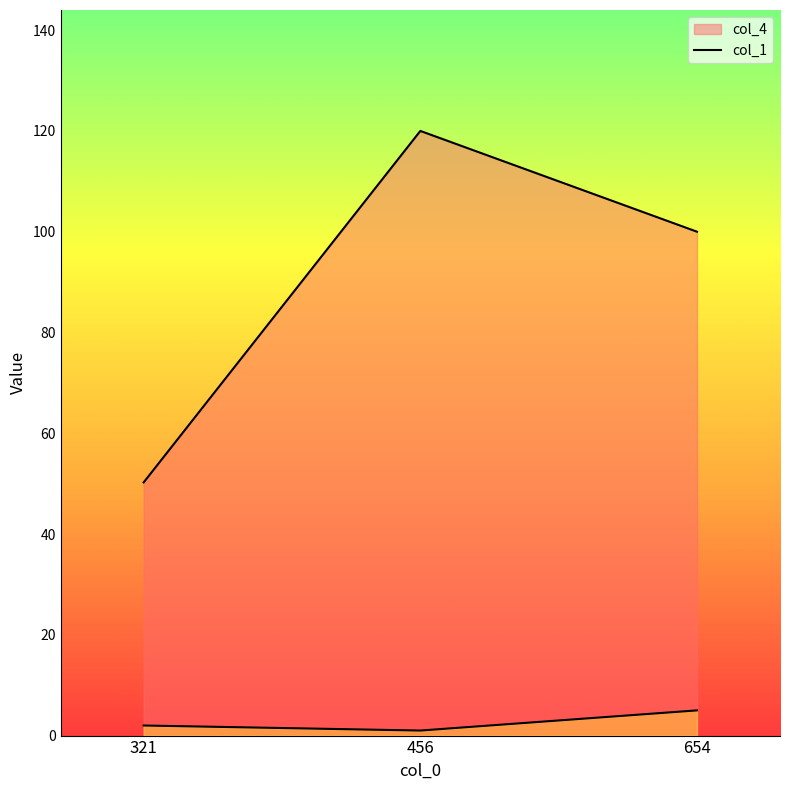

Where does the col_4 series first go above 100?

456